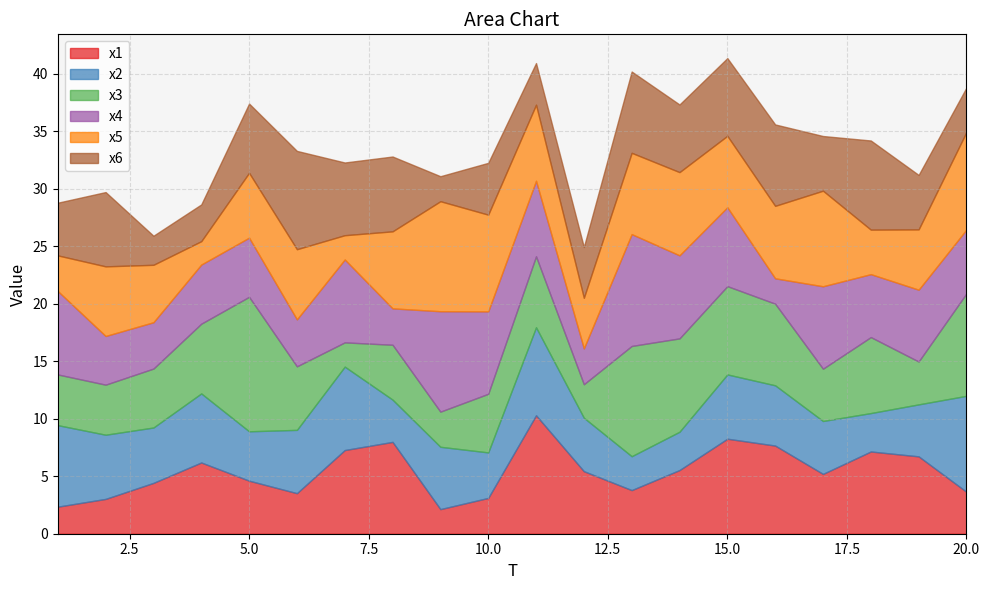

Which series ends up on top after the final intersection of x2 and x5?

x5